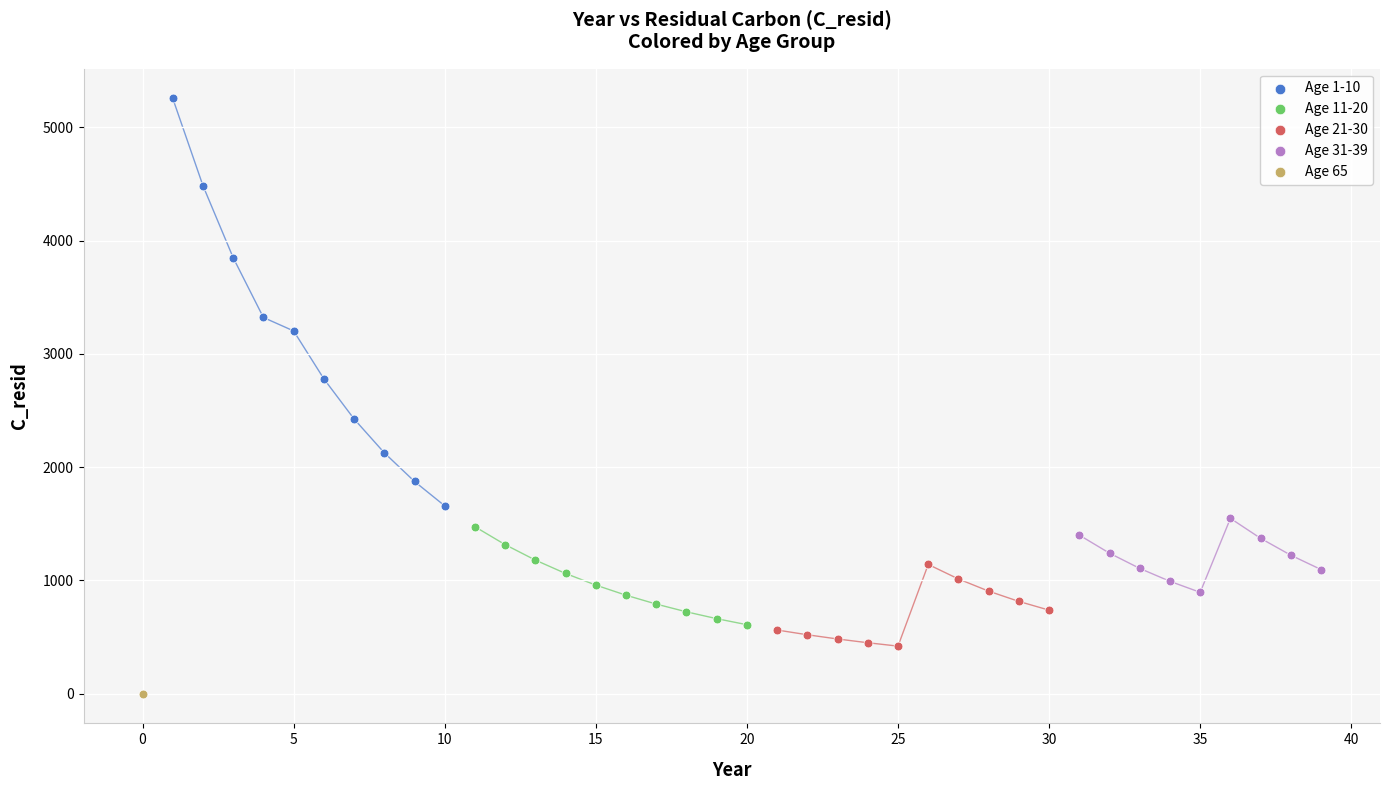

What are all the series names shown in the legend?

Age 1-10, Age 11-20, Age 21-30, Age 31-39, Age 65